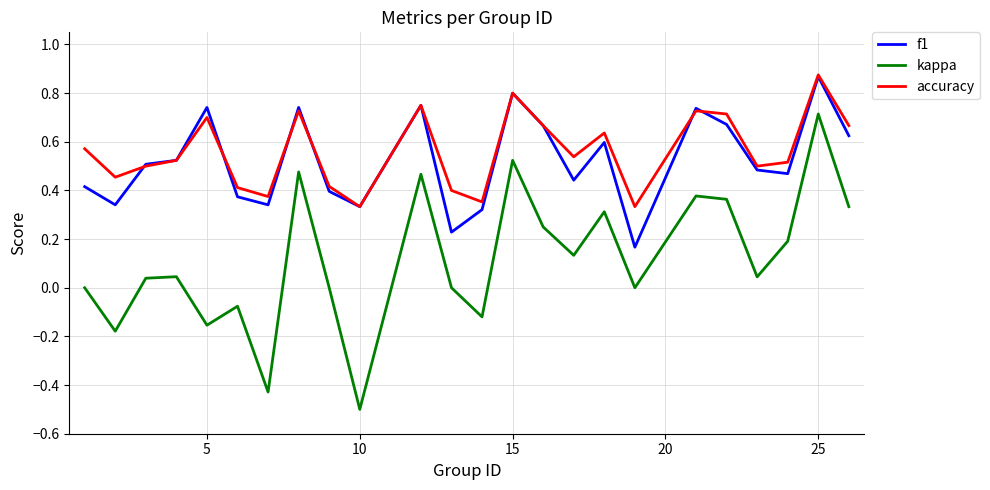

What is the smallest value displayed?

-0.5